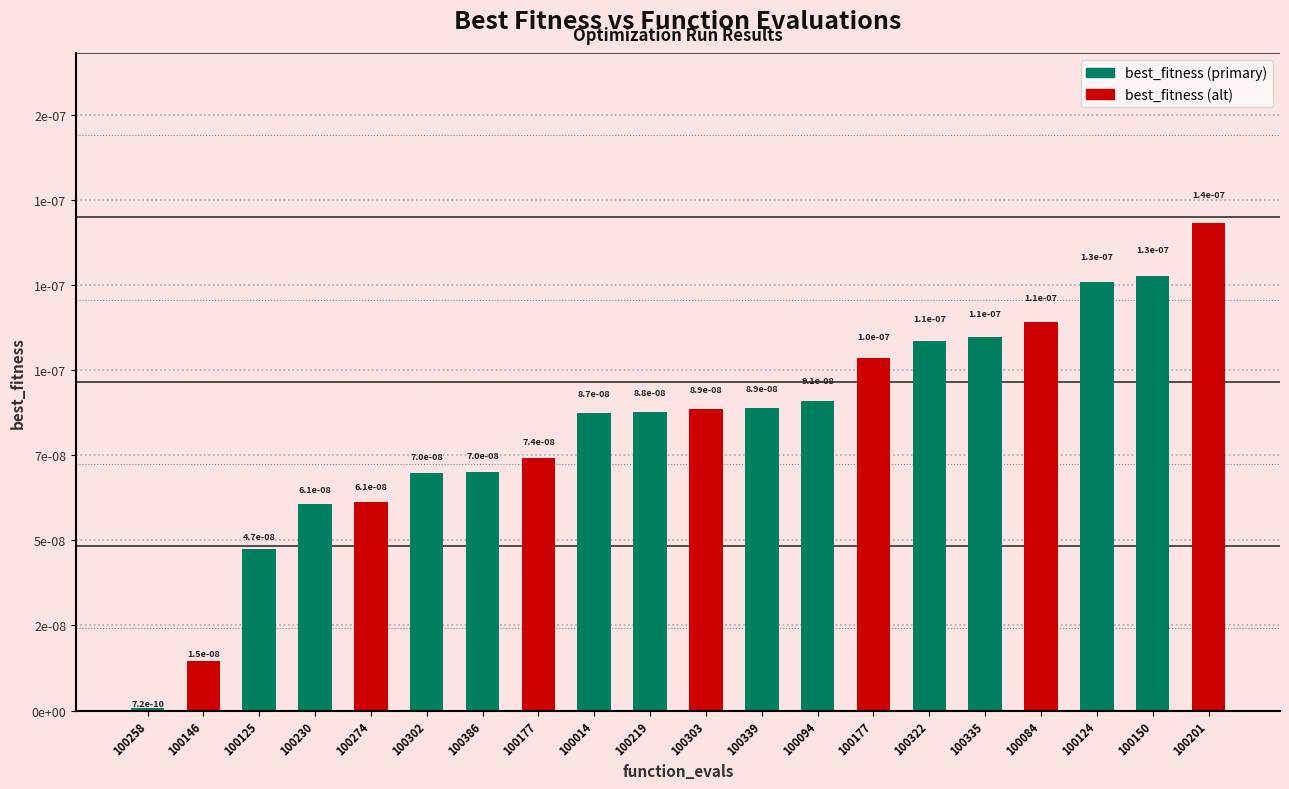

Are the bars horizontal?

No